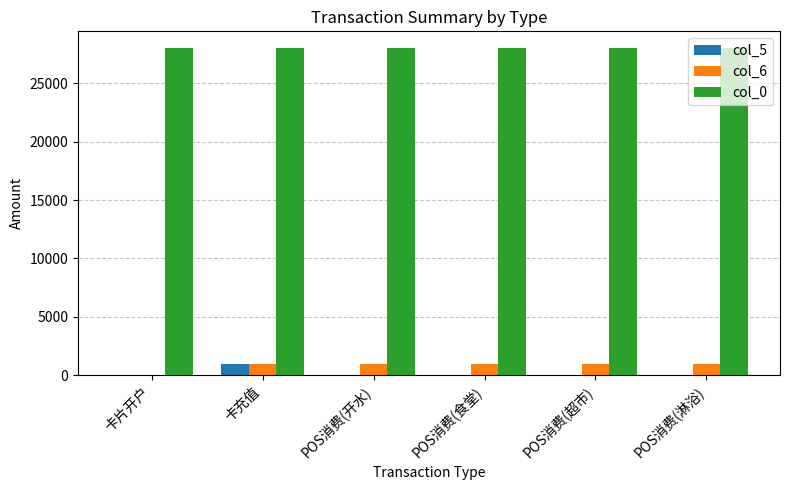

Is it true that col_6 equals 1000.0 at 卡充值?

True